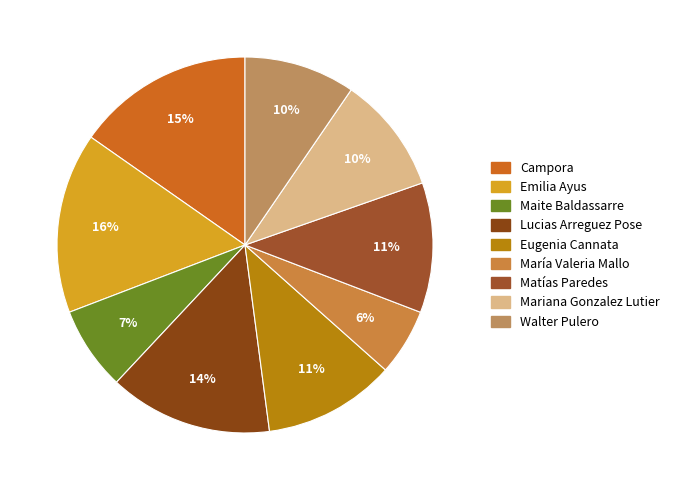

Does any single category account for the majority?

No